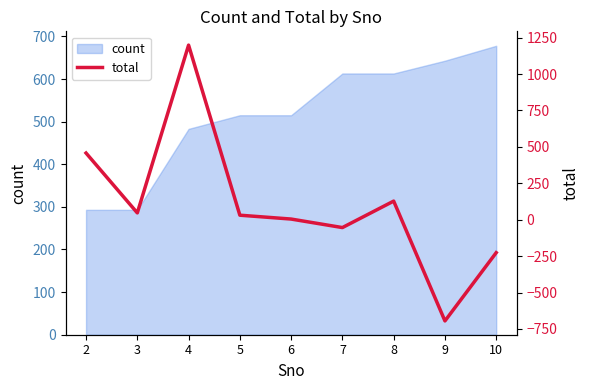

What is the lowest value of the count series?

293